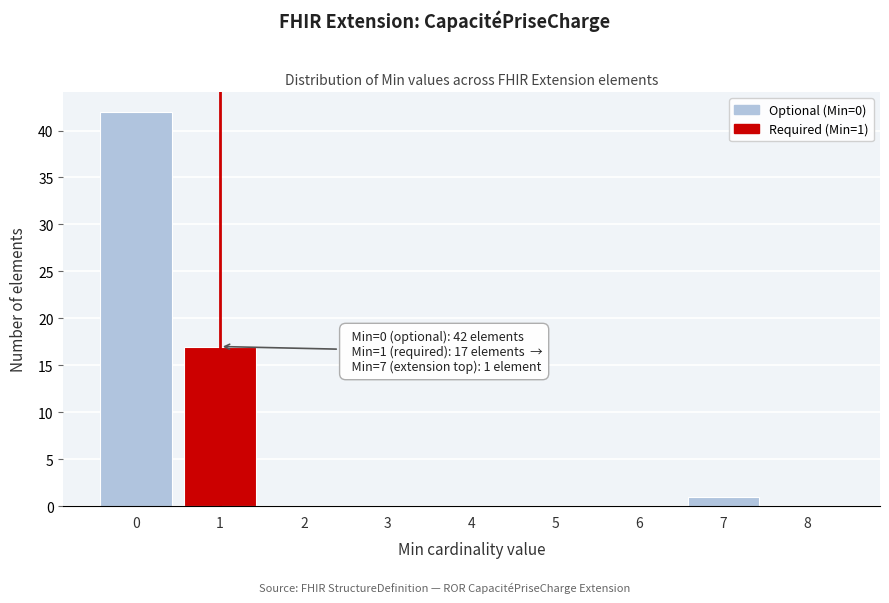

Reading left to right, list all the values displayed in this chart.

0=42	1=17	2=0	3=0	4=0	5=0	6=0	7=1	8=0